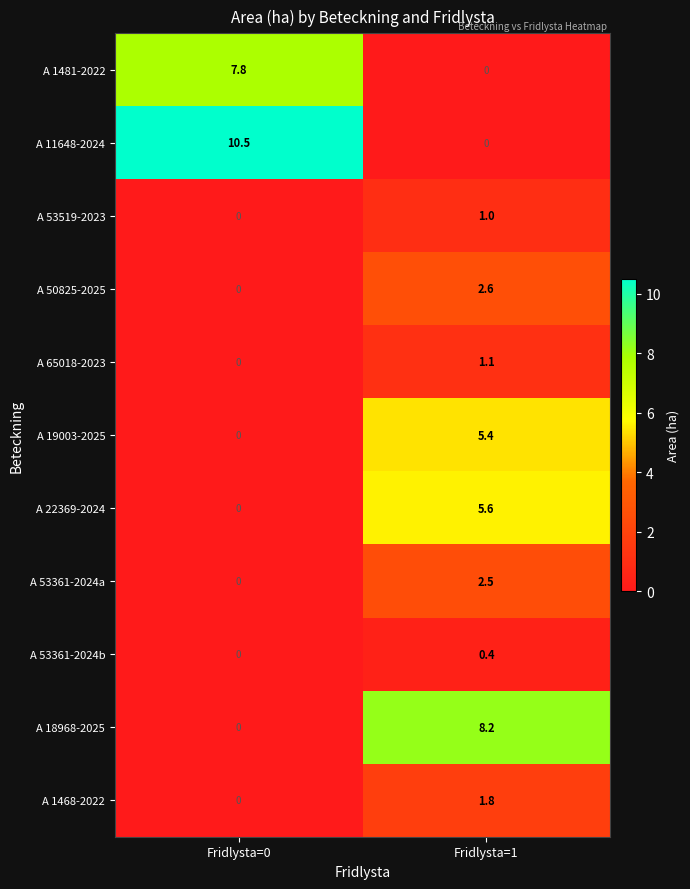

Which series has the largest range (max minus min)?

A 11648-2024